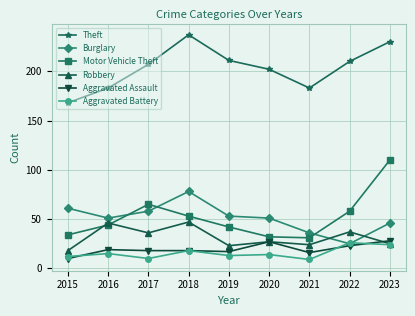

Which series has the largest total across all categories?

Theft